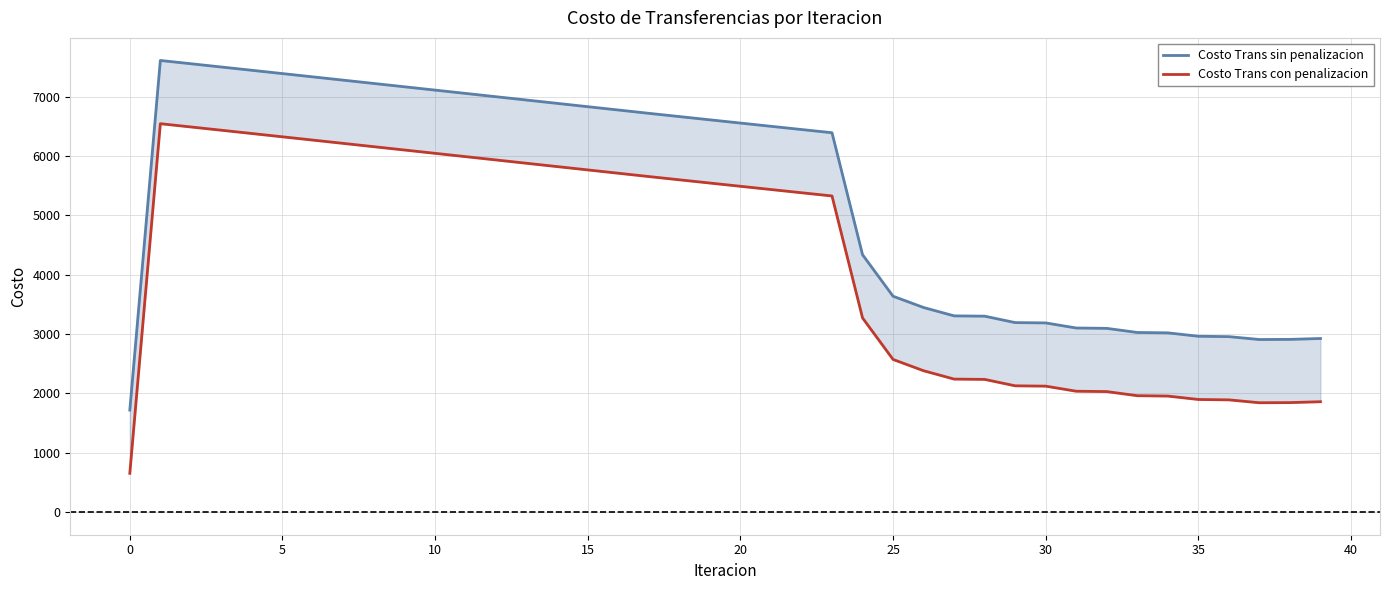

True or false: Costo Trans con penalizacion and Costo Trans sin penalizacion cross at least once.

False